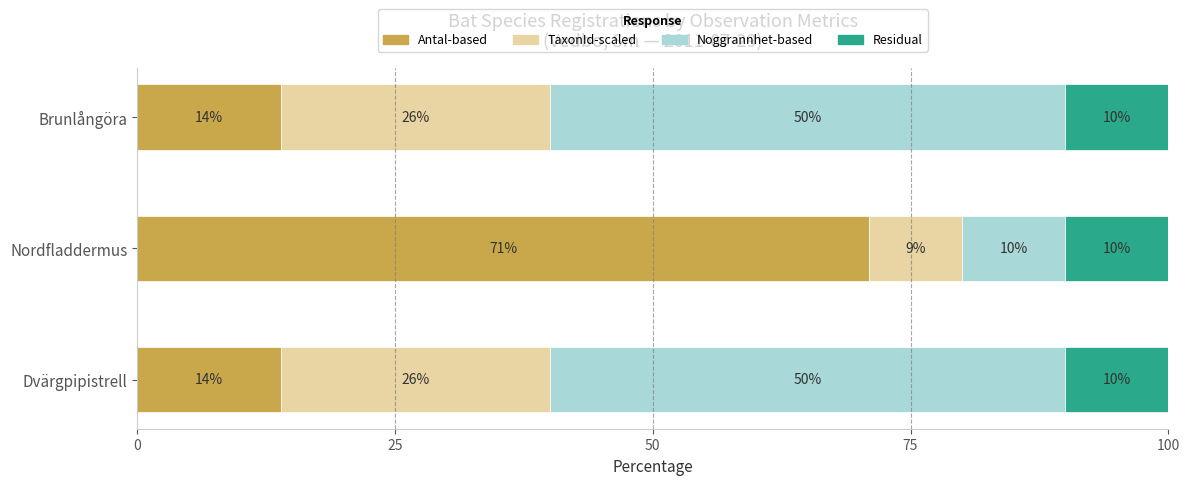

What is the total value across all series at Brunlångöra?

100